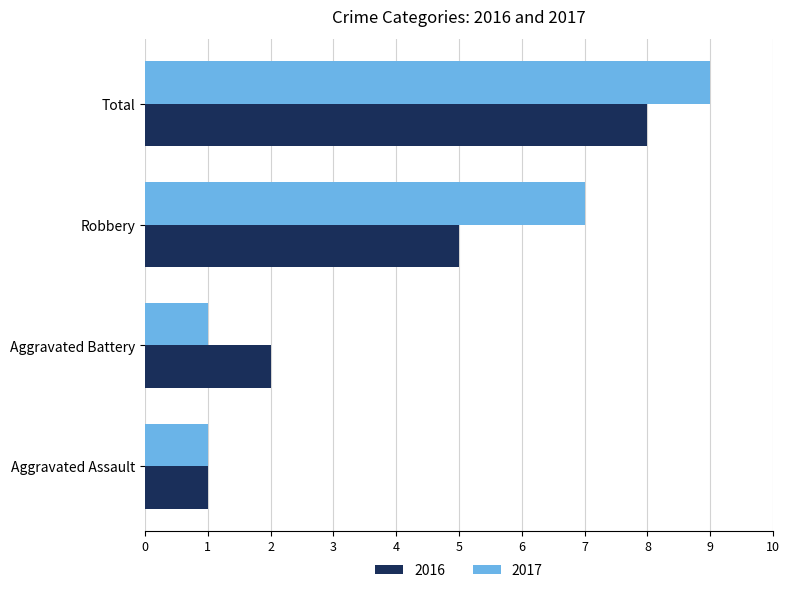

What is the difference between the 2017 values at Aggravated Assault and Robbery?

6